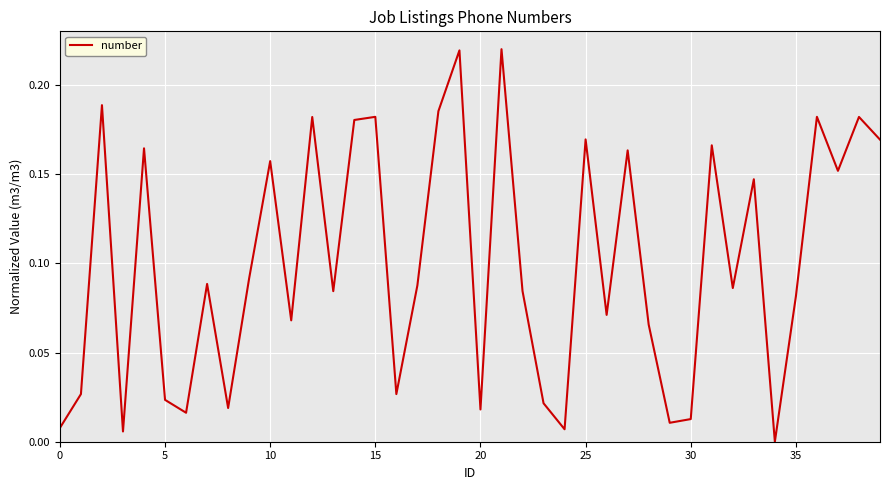

Is this an area chart (filled region under the line)?

No